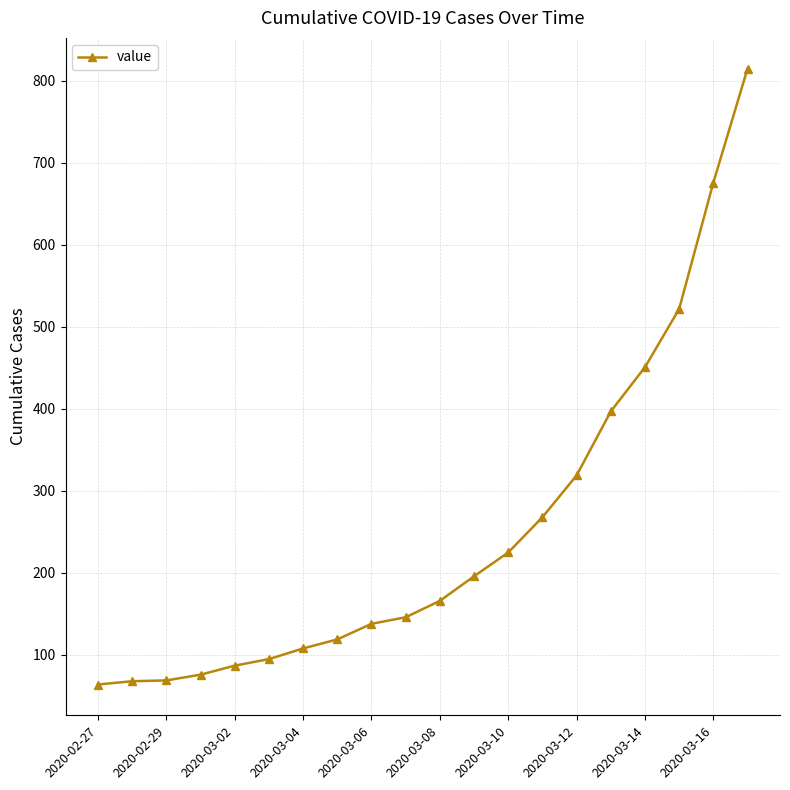

Does the chart have visible grid lines?

Yes